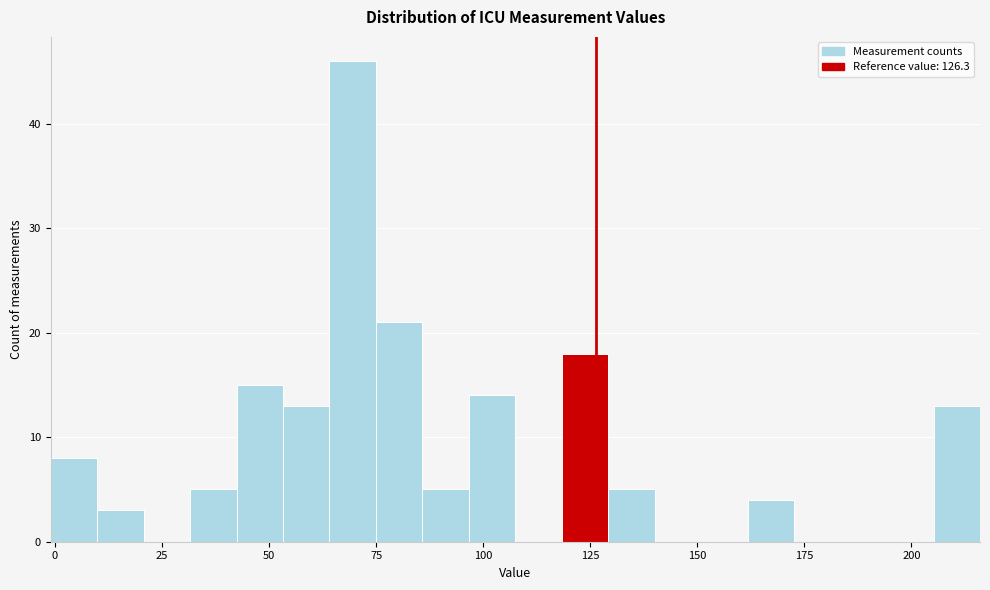

Around what value on the x-axis is the tallest bar? Give the approximate position of its centre, as read against the axis.

70